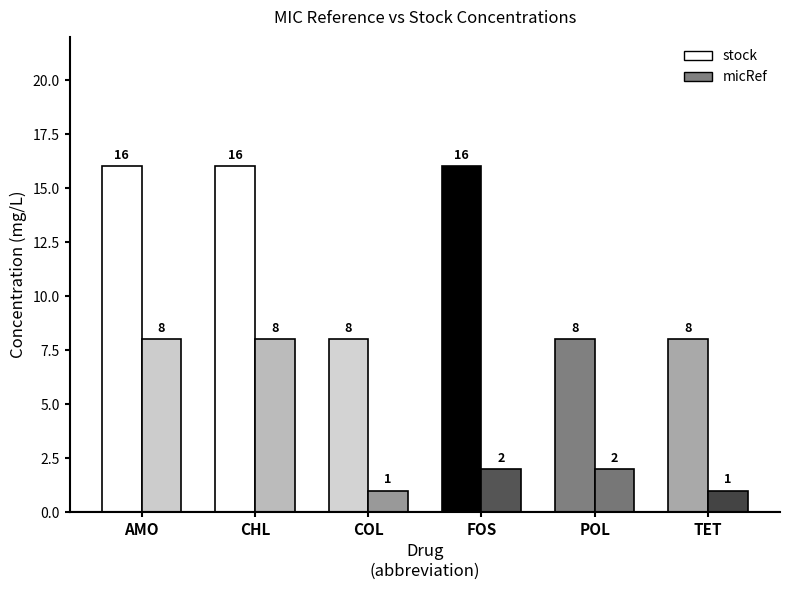

At which category is the sum across all series the highest?

amoxicillin
(AMO)